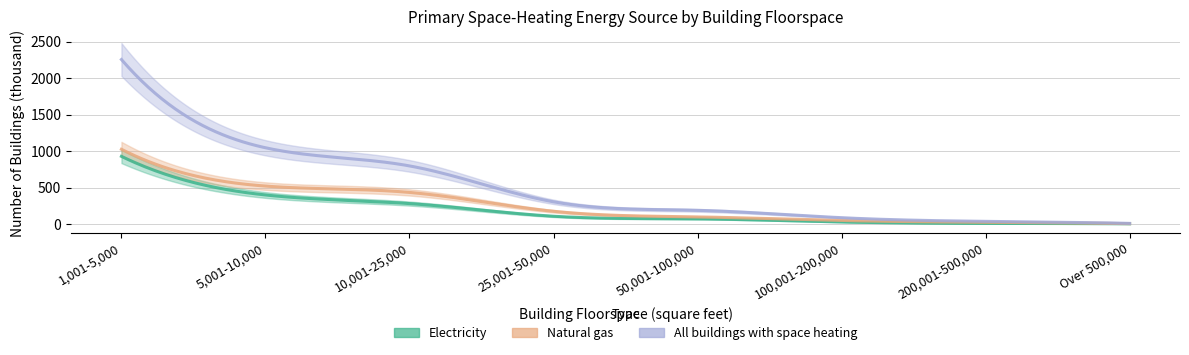

At which category is the sum across all series the highest?

1,001-5,000